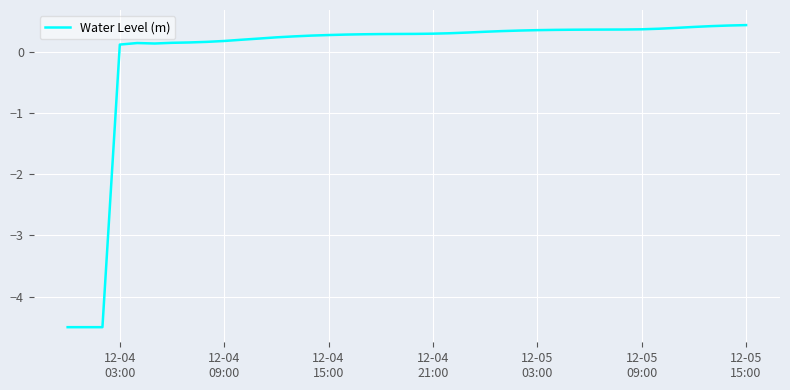

What is the sum of all values?

-2.5